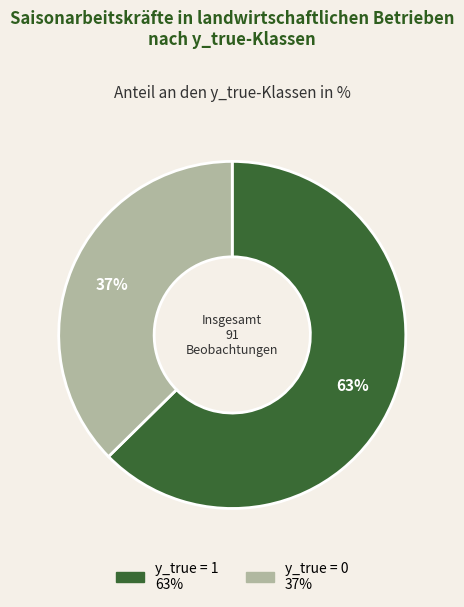

Between y_true = 0 and y_true = 1, which is larger?

y_true = 1